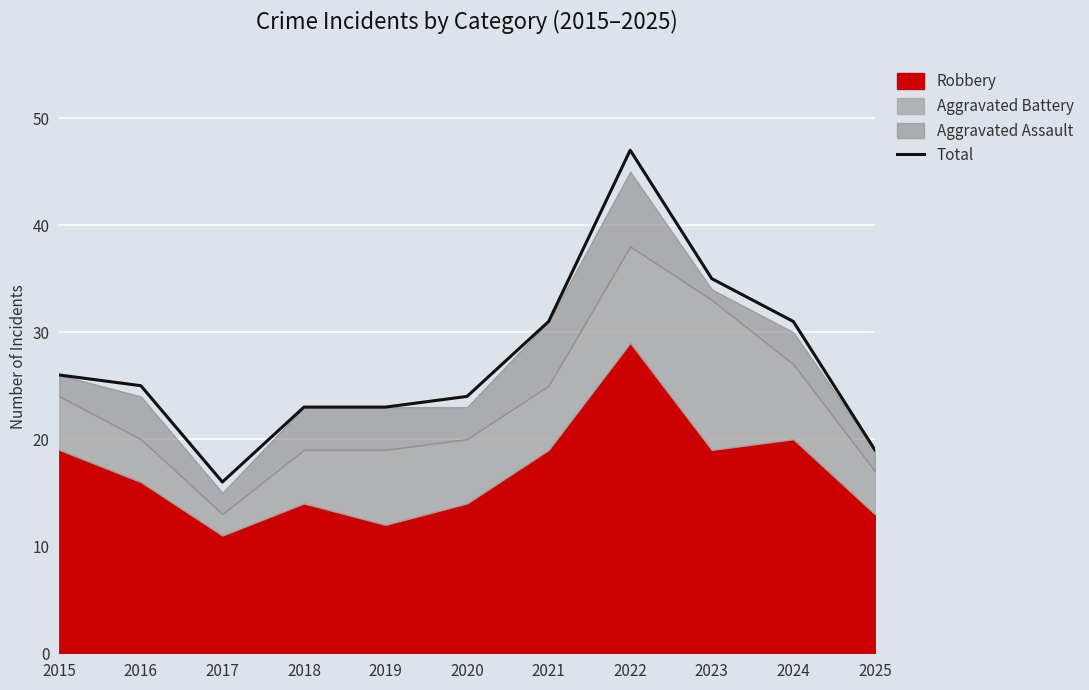

Read the value at 2019, to the nearest 10.

20